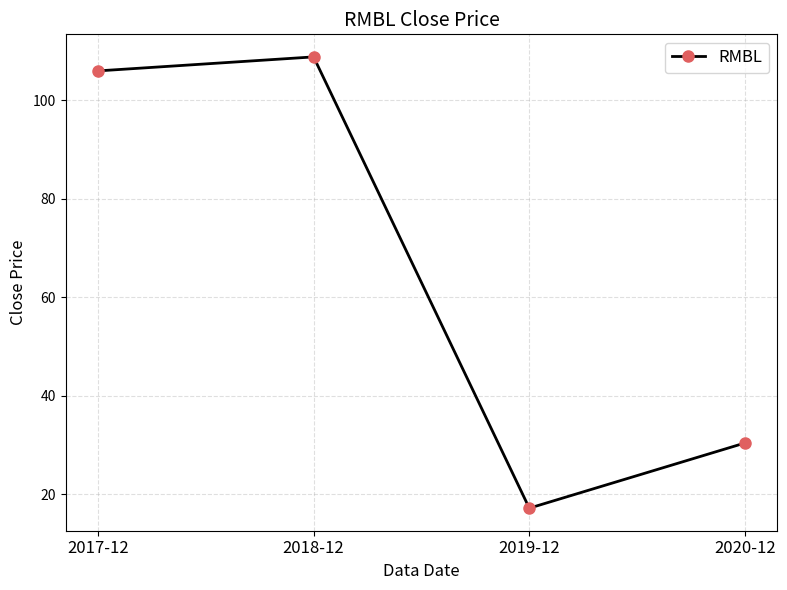

Where is the data nearest to the value 62?

2020-12